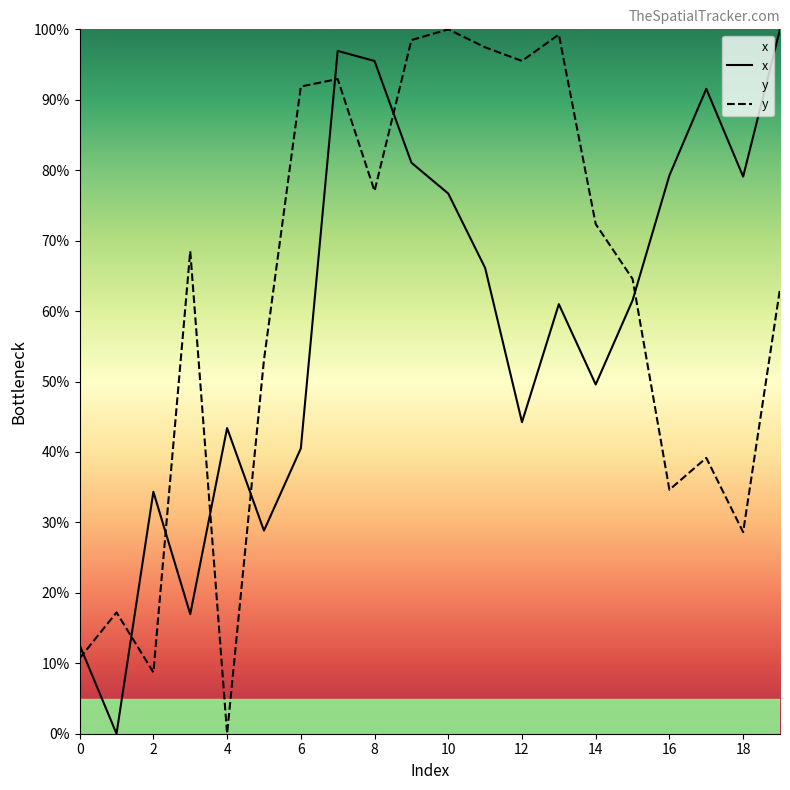

Rank the series by their maximum value, from highest to lowest.

x, y